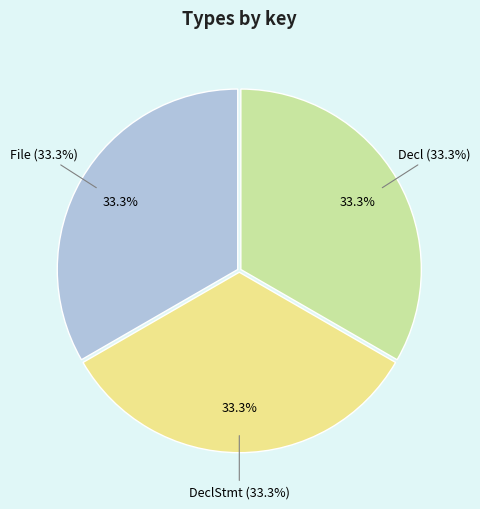

Which slice is the largest?

Decl